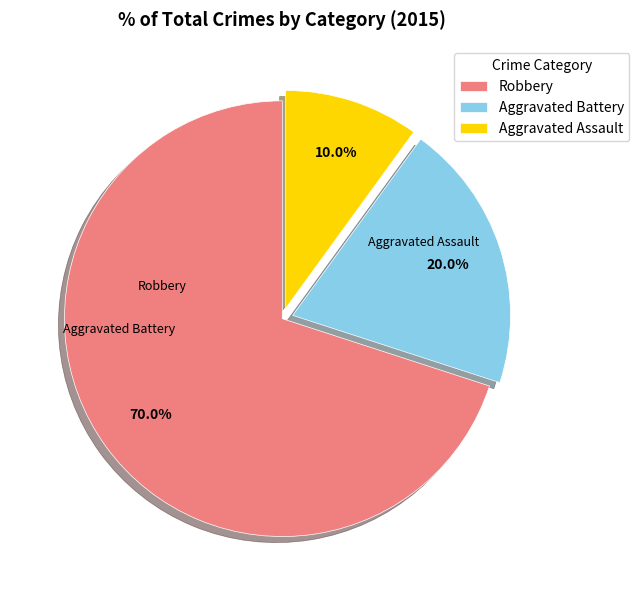

To the nearest percent, what is the difference between the Aggravated Battery and Aggravated Assault slice percentages?

10%